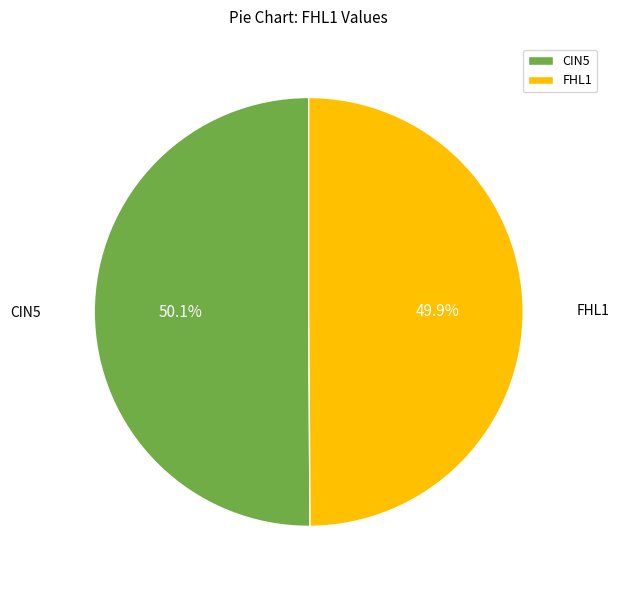

What is the total percentage of CIN5 and FHL1?

100.0%